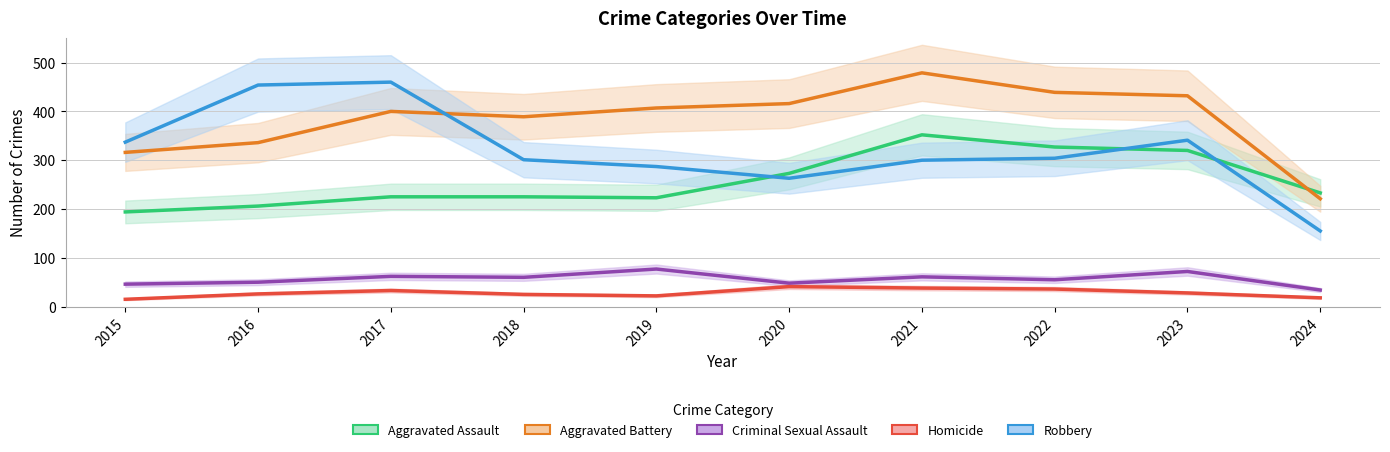

What is the value of the Aggravated Battery point at the 1st from the left?

316